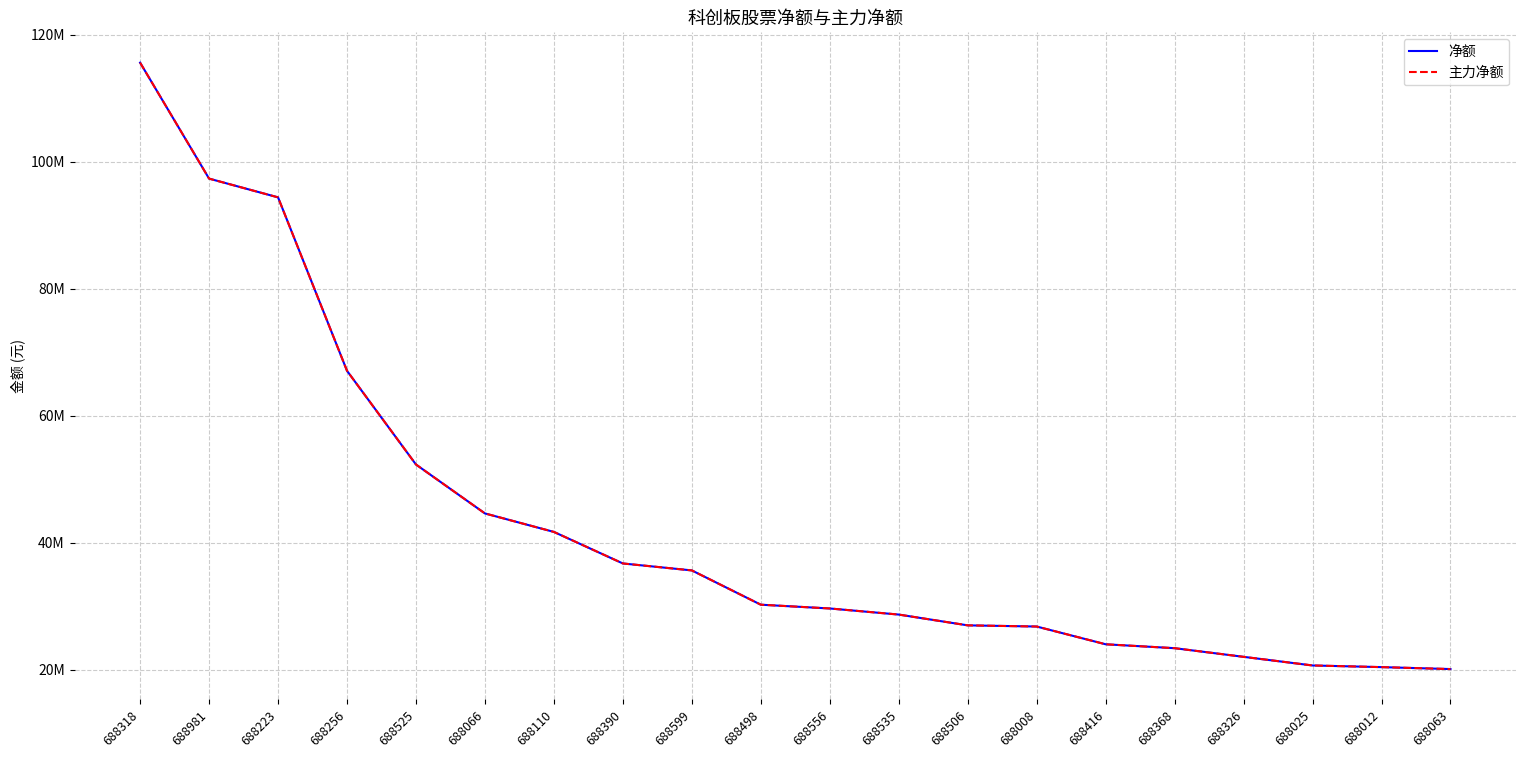

What is the maximum value for 净额?

115633831